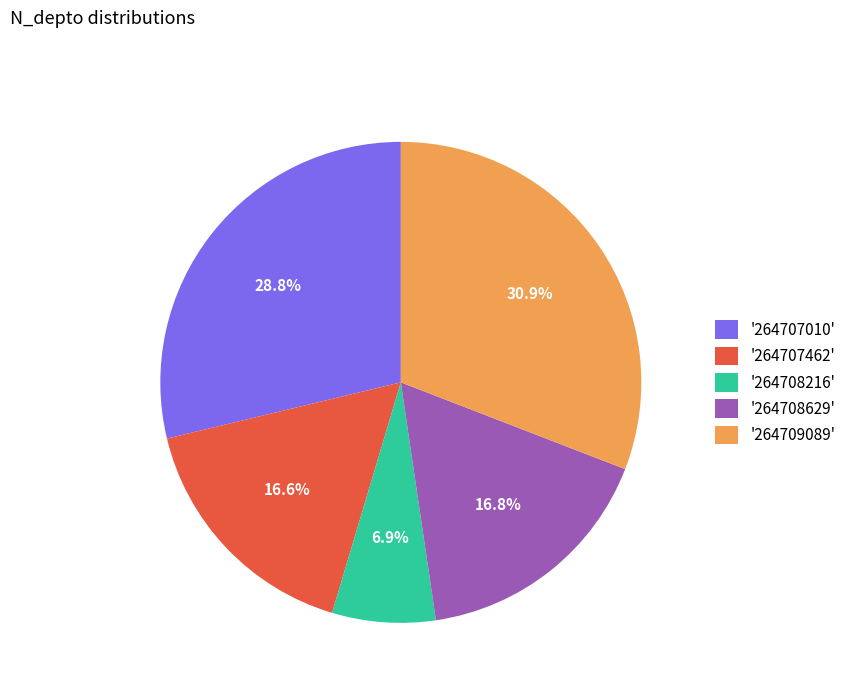

Which category has the biggest portion of the pie?

'264709089'